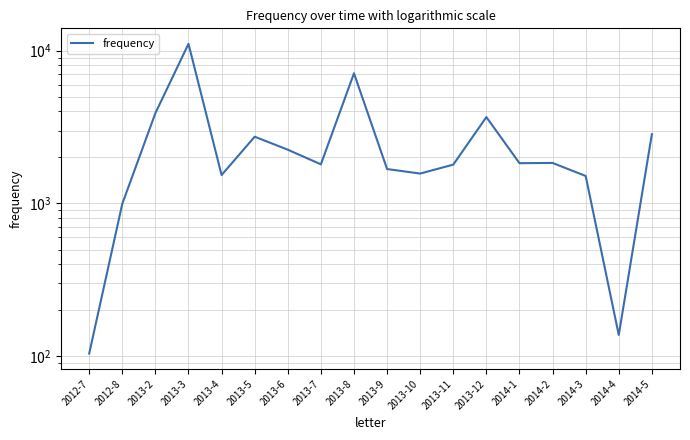

True or false: the data shows 3674.2 at 2013-5.

False